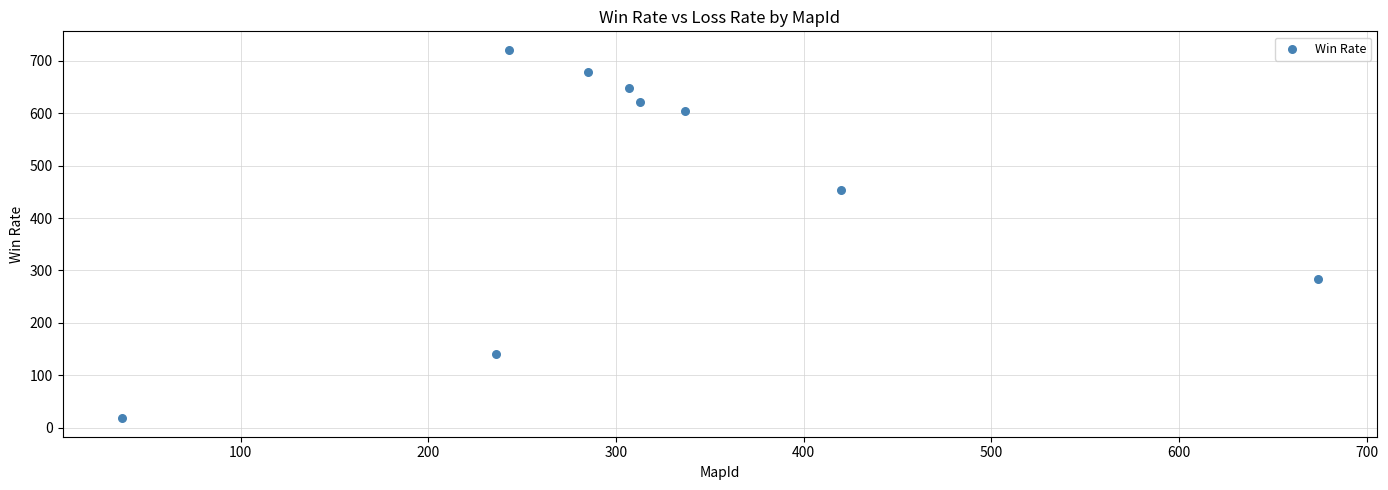

What is the range of X values (max minus min)?

637